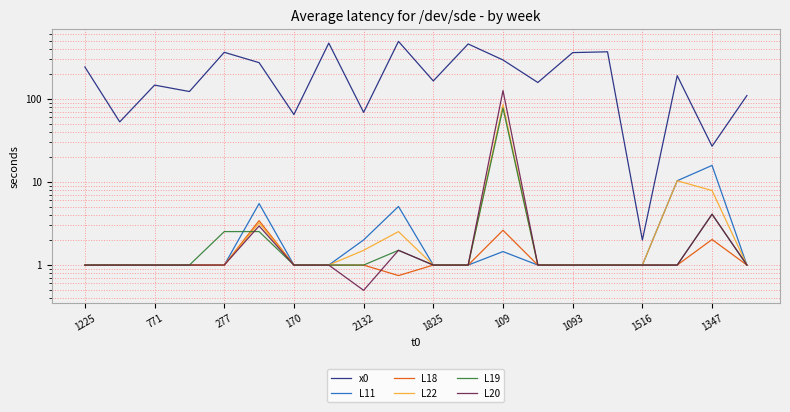

What are all the series names shown in the legend?

x0, L11, L18, L22, L19, L20